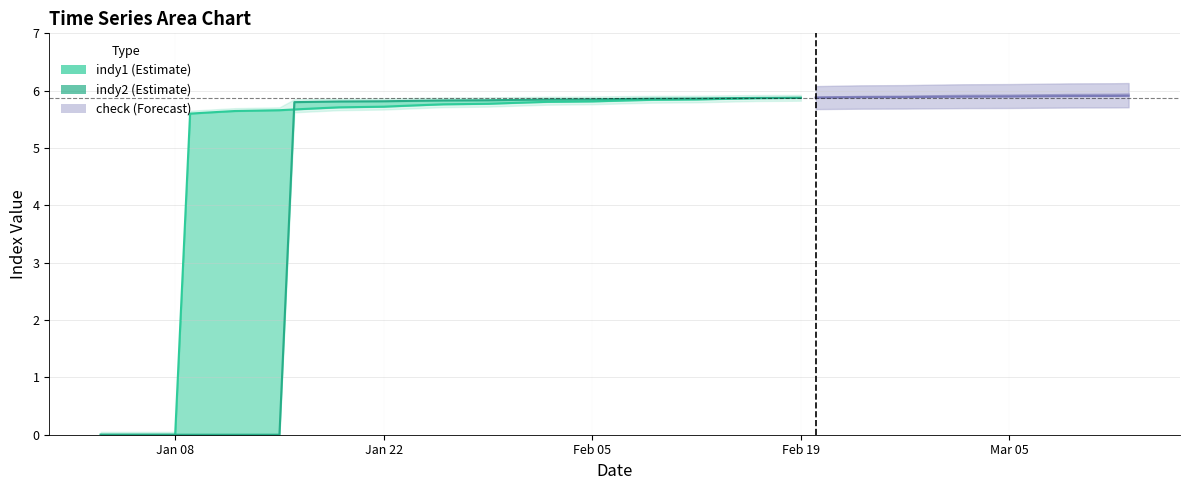

What is the average value?

4.3